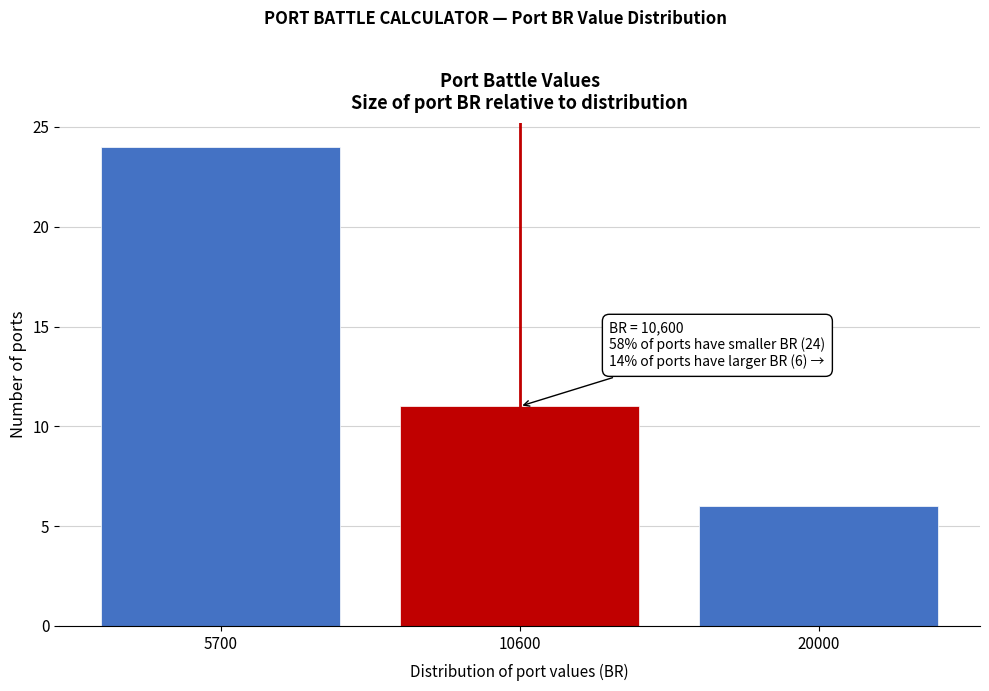

Reading left to right, what are all the values shown in this chart?

5700=24	10600=11	20000=6